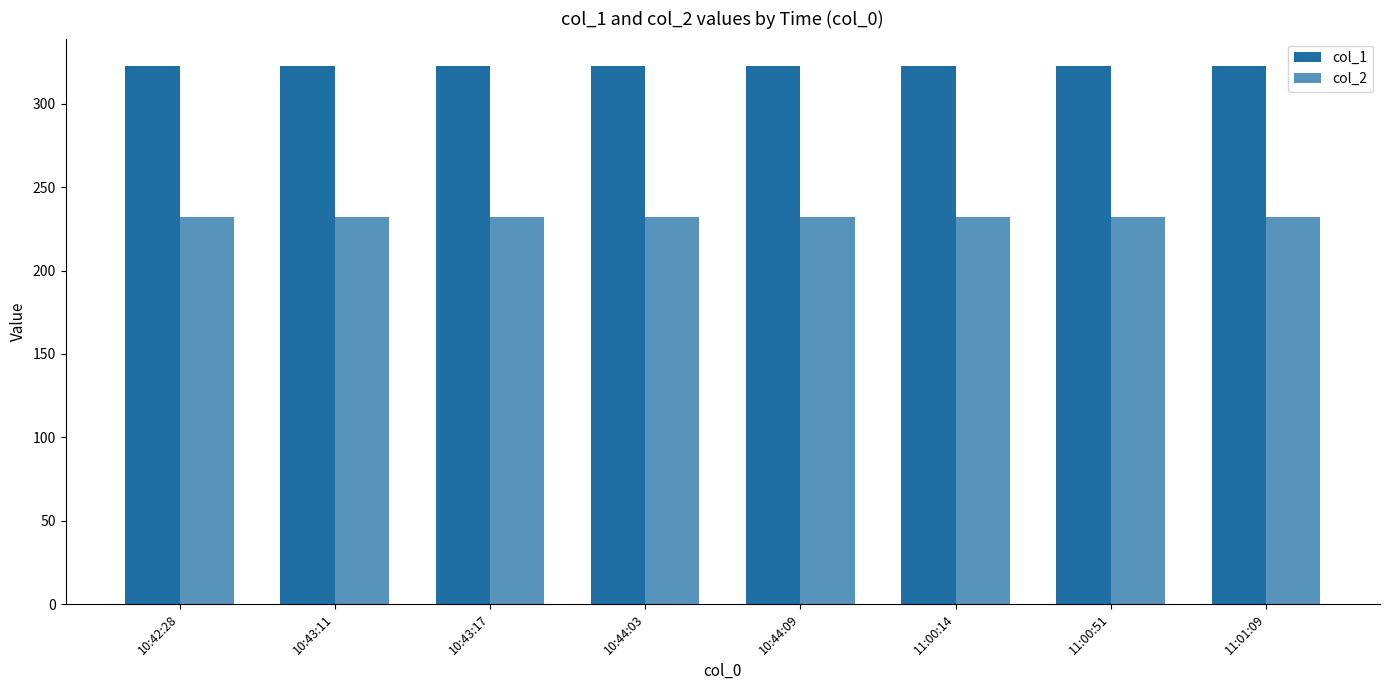

What is the value of the col_2 bar at the 6th from the left?

232